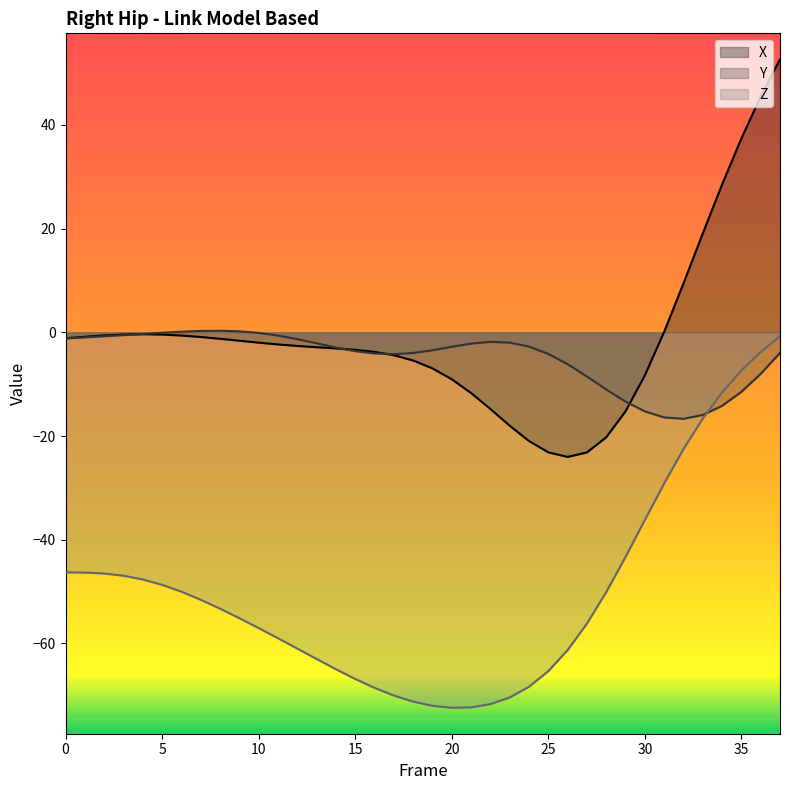

Does the chart have visible grid lines?

No